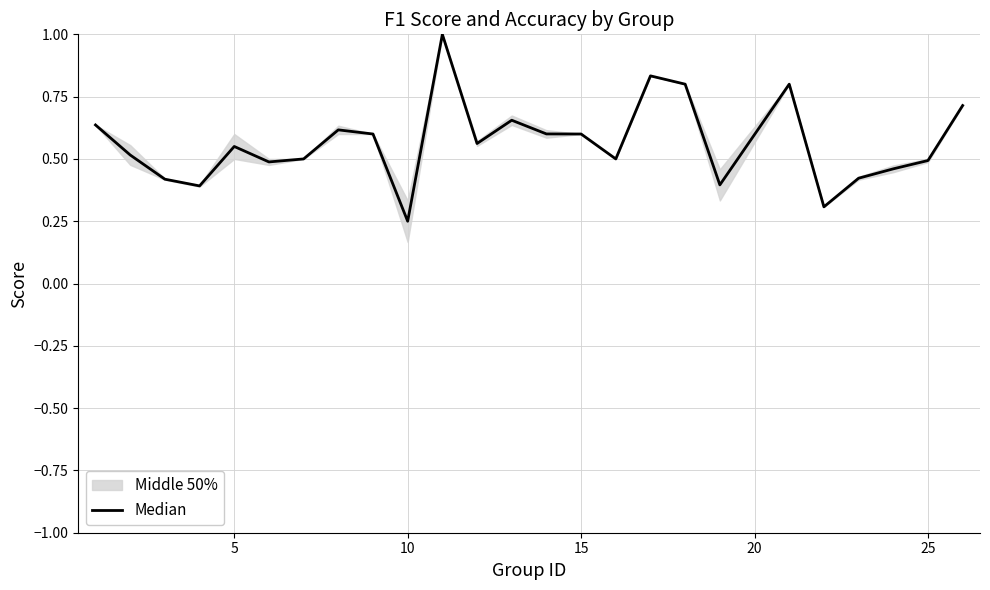

The chart shows a value of 0.3 at 10. True or false?

False